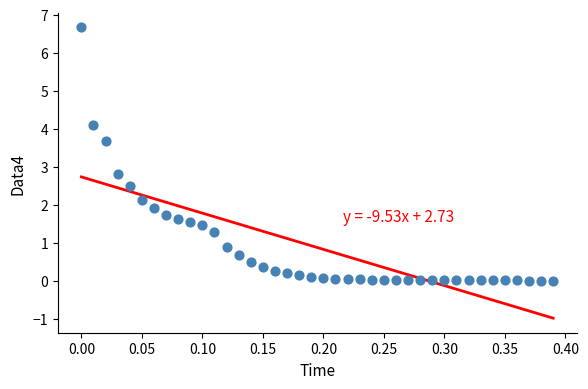

What is the range of X values (max minus min)?

0.4